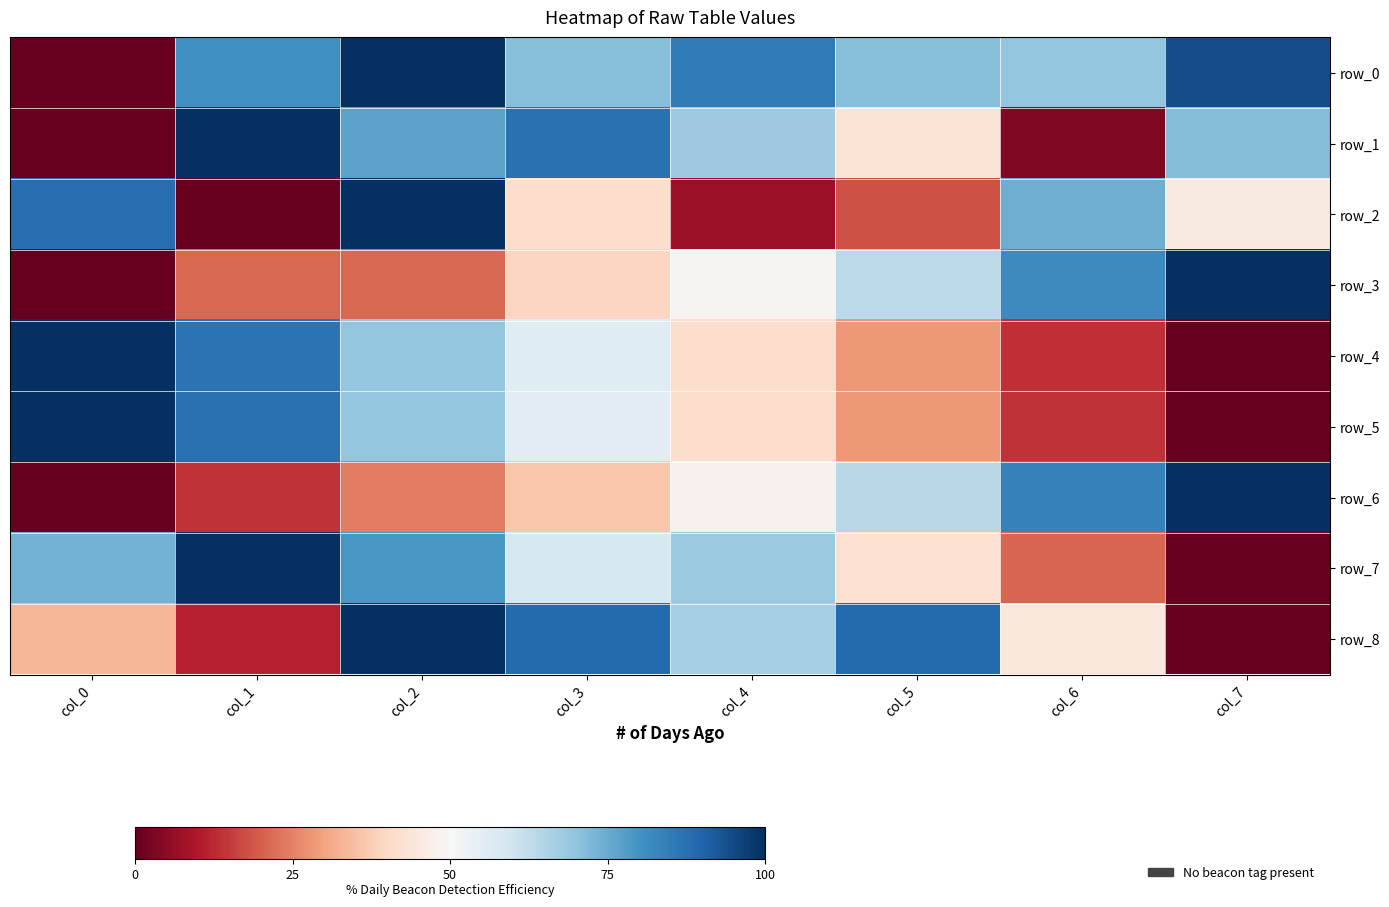

What is the difference between the highest and lowest values at col_6?

79.8